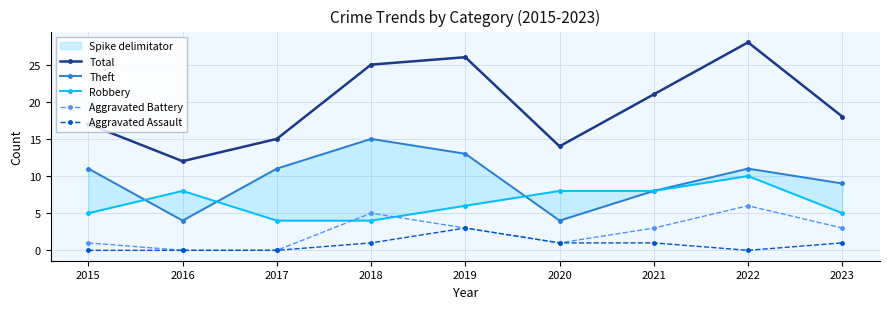

The value of Total at 2023 is 18. True or false?

True